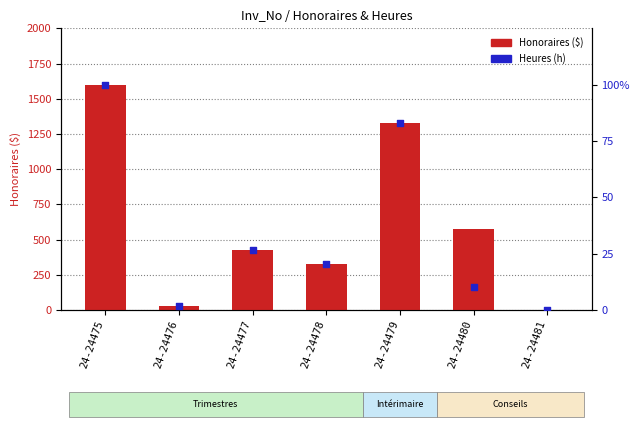

Is the value of Heures (h) at 24-24476 greater than the value of Honoraires ($) at 24-24475?

No